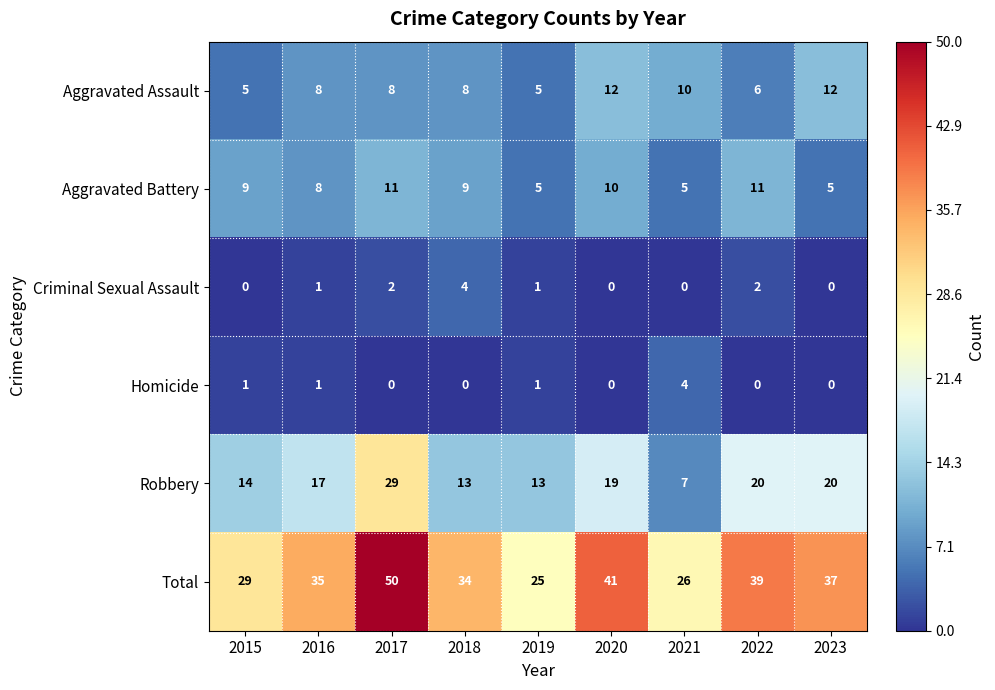

What is the maximum value shown in the chart?

50